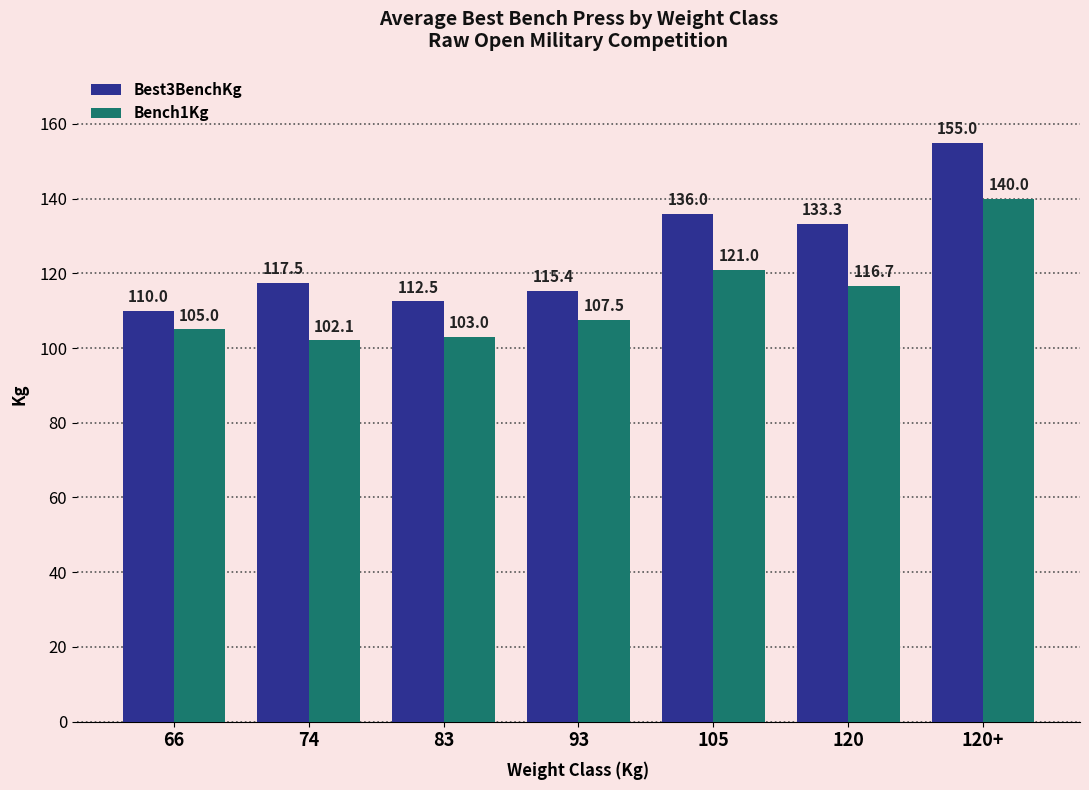

What is the greatest value displayed?

155.0